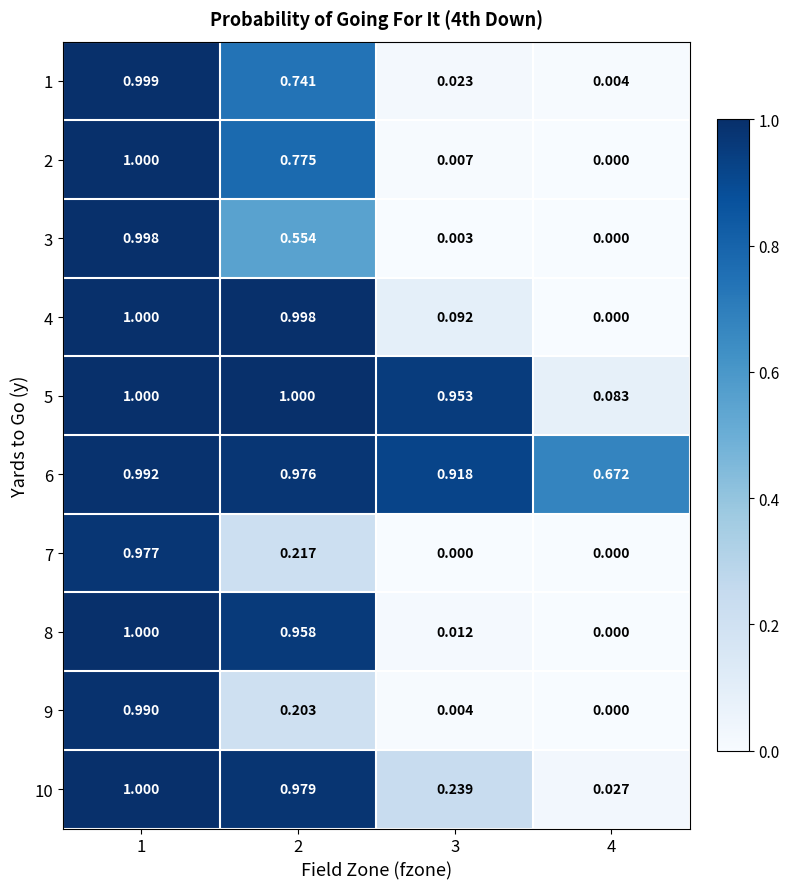

Is the value of 4 at 2 greater than the value of 5 at 2?

No